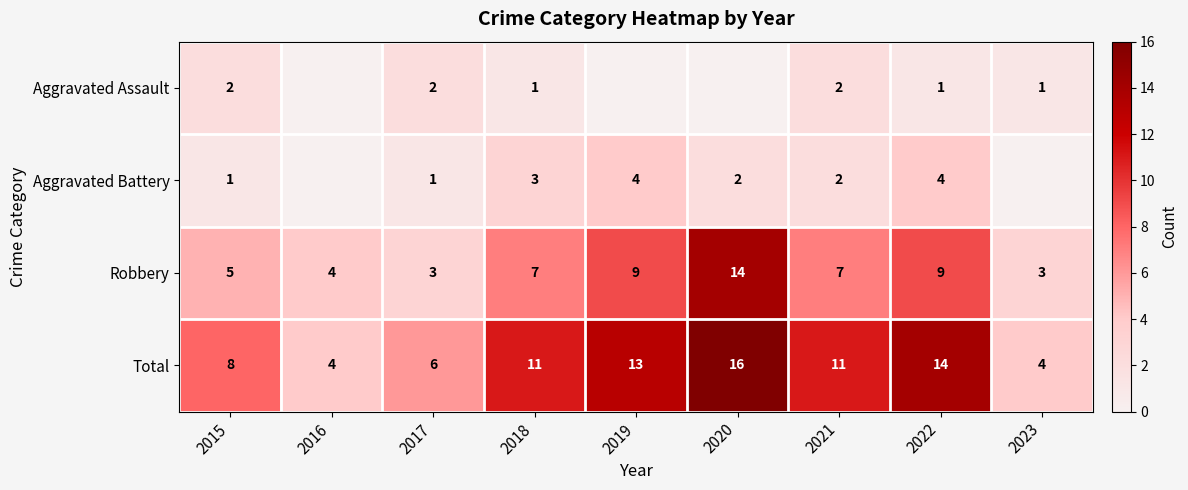

Which has a higher value, 2017 or 2018?

2017